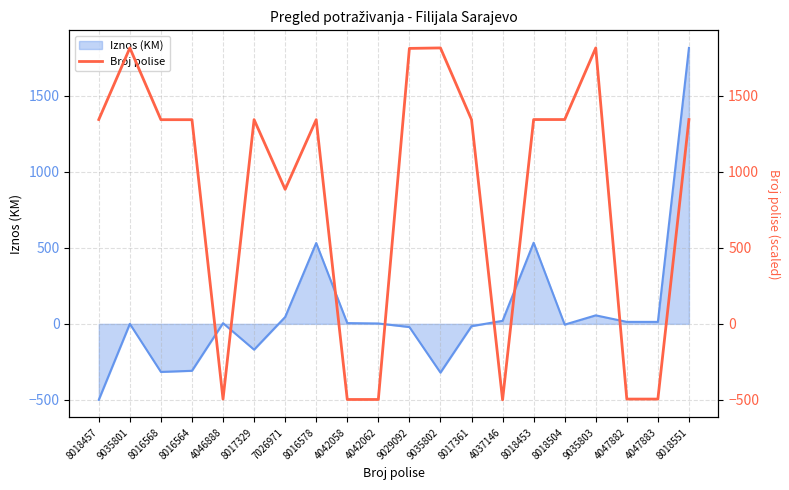

The value of Iznos (KM) at 9035802 is -201.8. True or false?

False